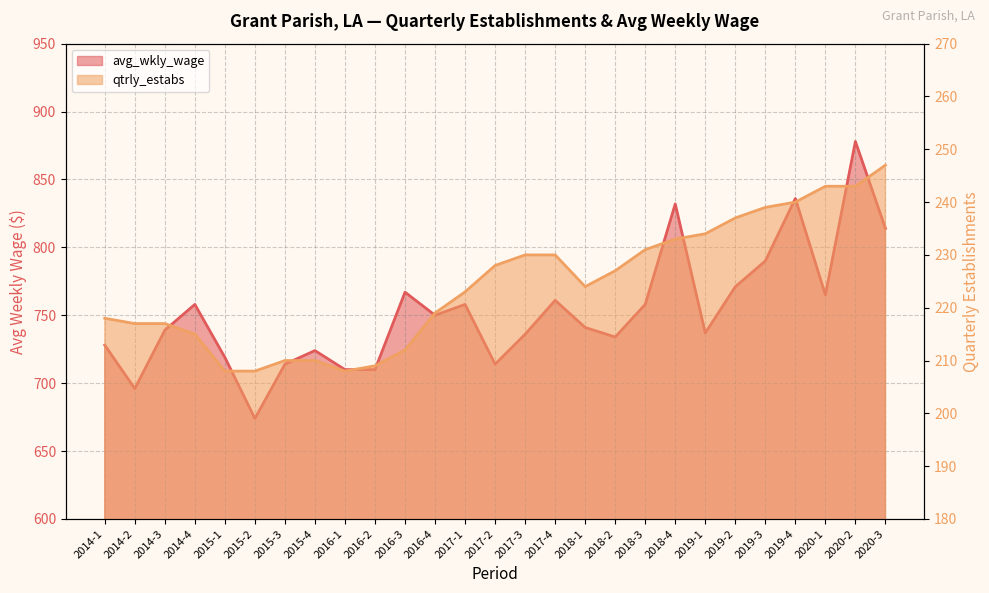

What is the difference between the second highest and second lowest values in the qtrly_estabs series?

35